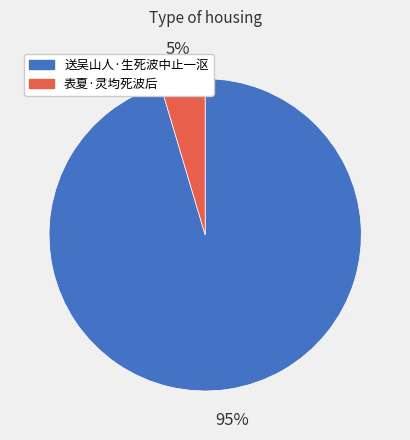

How many slices are in this pie chart?

2